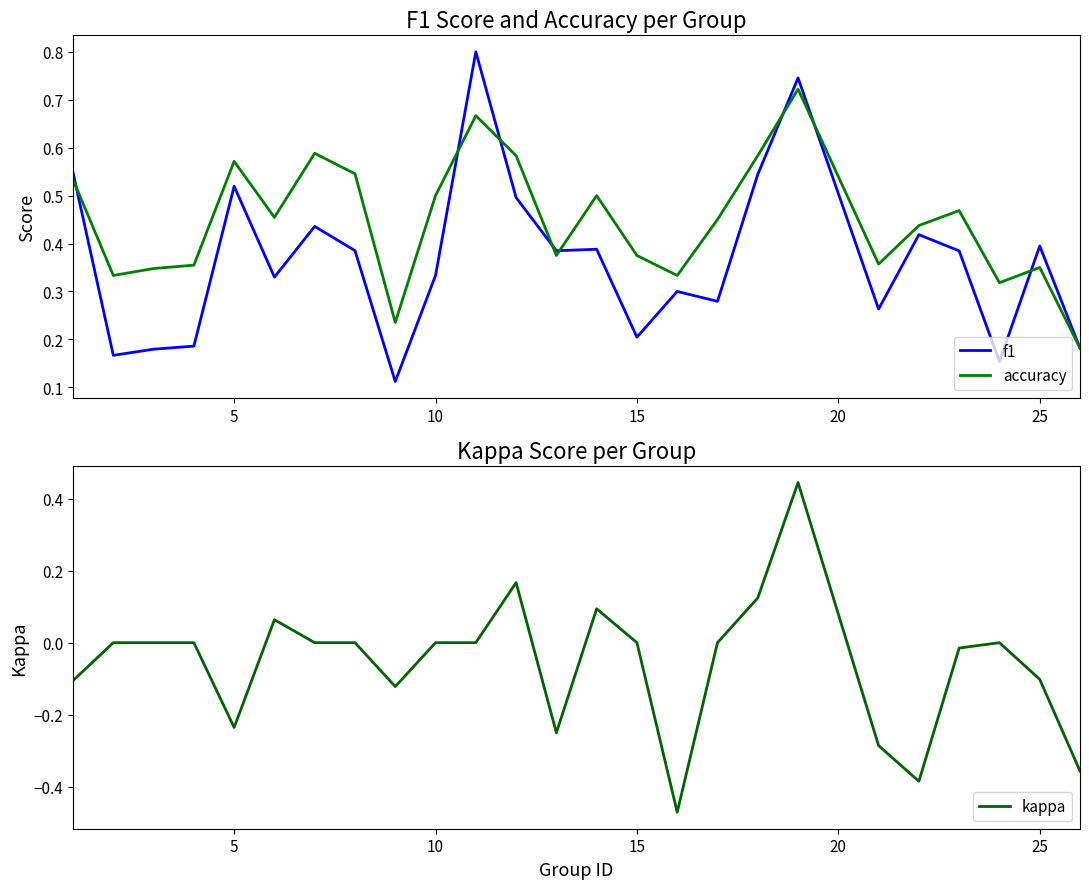

True or false: kappa and f1 intersect in this chart.

False